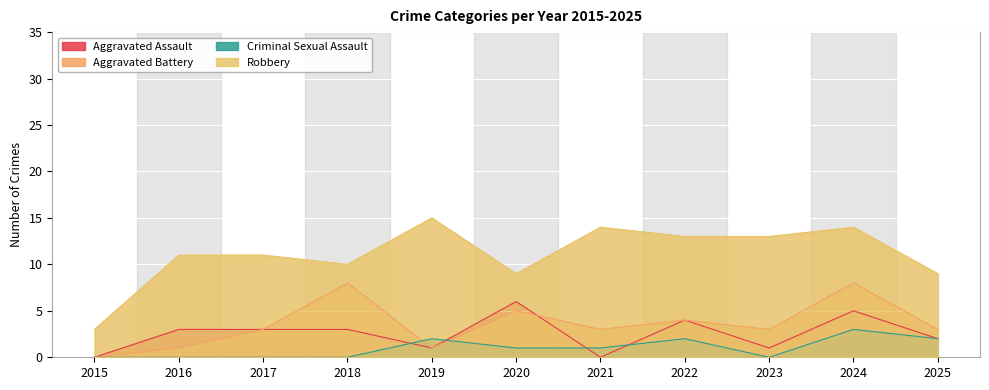

Reading left to right, transcribe all the data shown in this chart.

Aggravated Assault: 2015=0	2016=3	2017=3	2018=3	2019=1	2020=6	2021=0	2022=4	2023=1	2024=5	2025=2
Aggravated Battery: 2015=0	2016=1	2017=3	2018=8	2019=1	2020=5	2021=3	2022=4	2023=3	2024=8	2025=3
Criminal Sexual Assault: 2015=0	2016=0	2017=0	2018=0	2019=2	2020=1	2021=1	2022=2	2023=0	2024=3	2025=2
Robbery: 2015=3	2016=11	2017=11	2018=10	2019=15	2020=9	2021=14	2022=13	2023=13	2024=14	2025=9